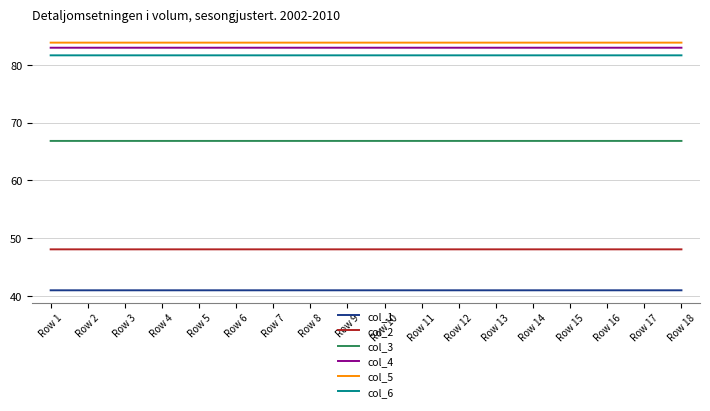

What is the spread (max minus min) of values at Row 9?

42.8